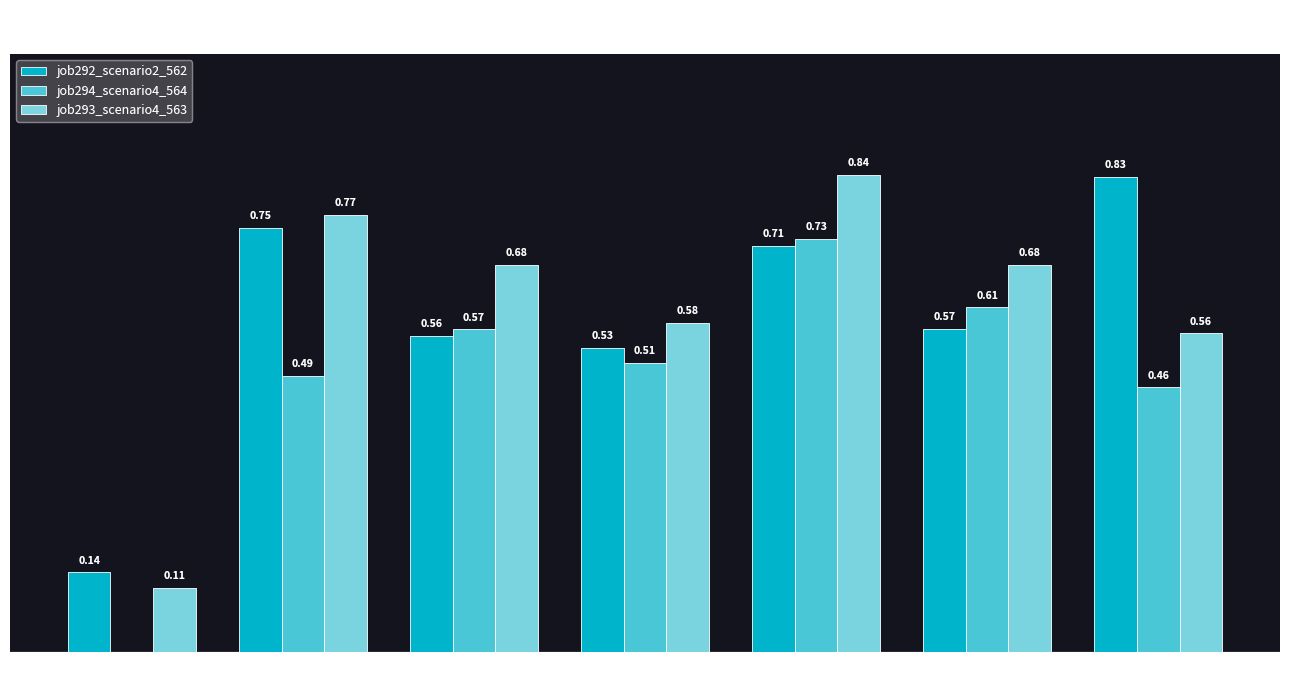

Is the value of job293_scenario4_563 at B54 greater than the value of job294_scenario4_564 at B54?

Yes